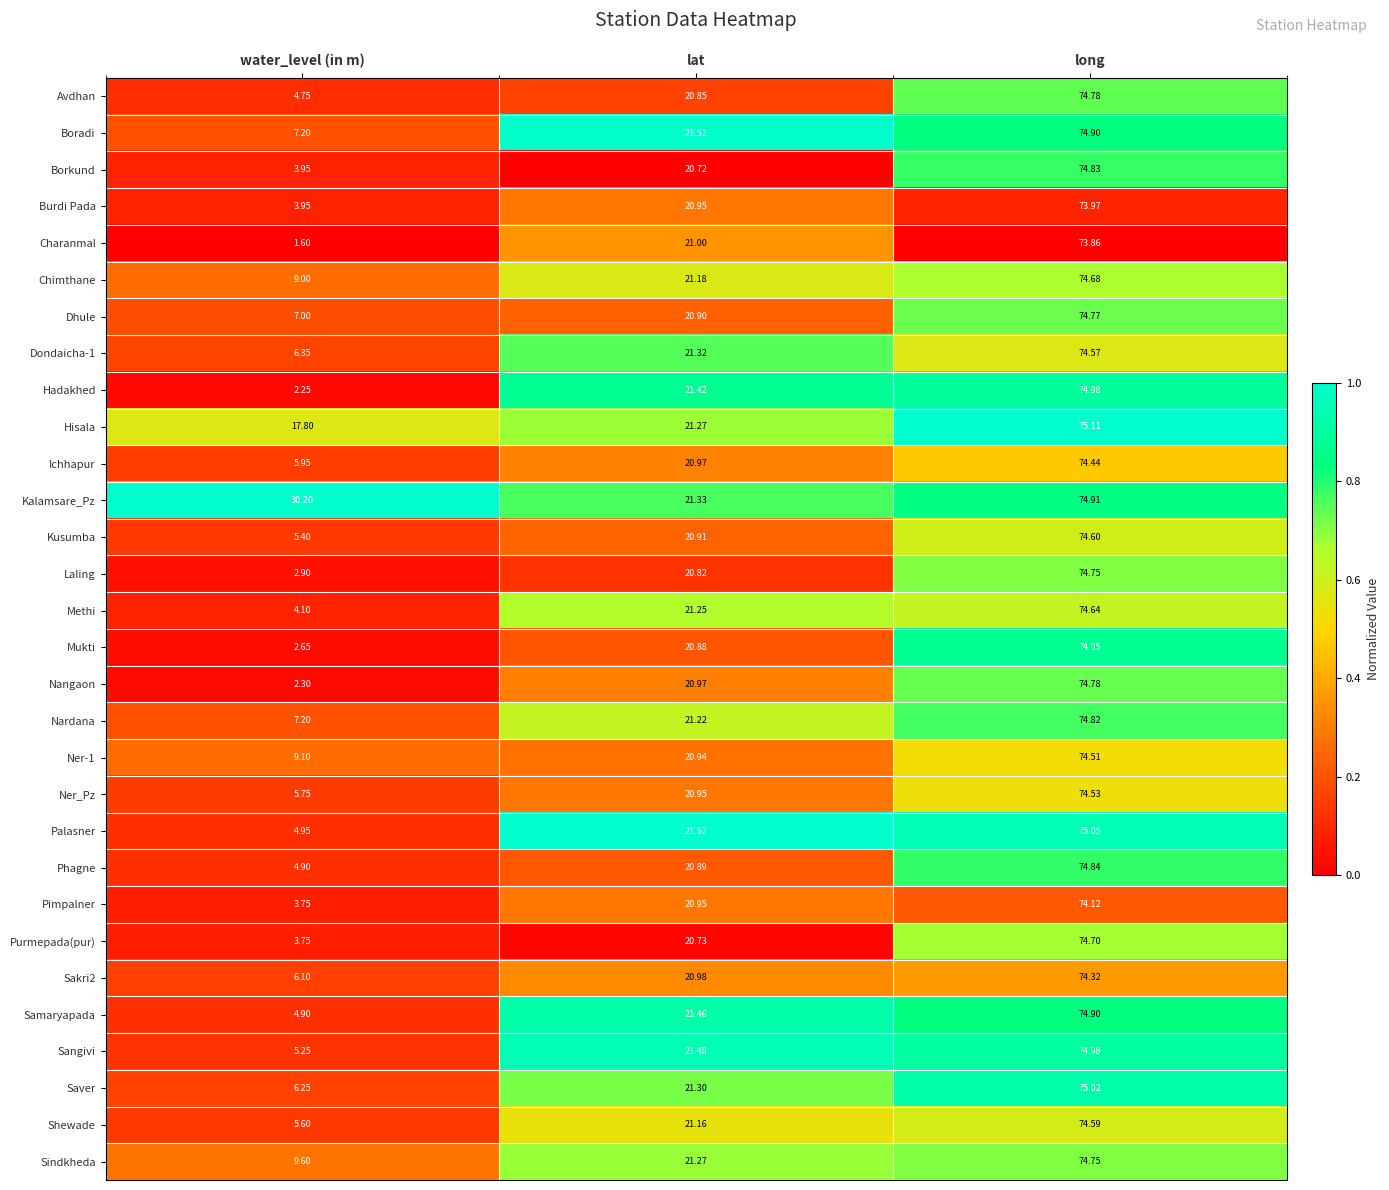

Which category has the lowest value in the Nangaon series?

water_level (in m)